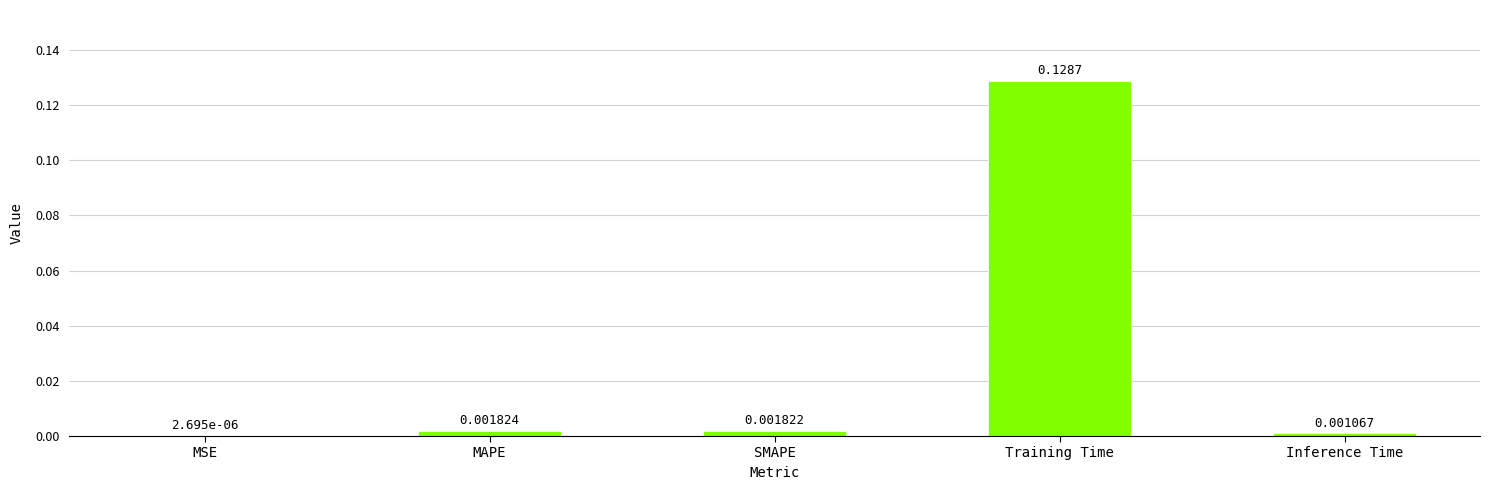

At which label is the value closest to 0?

MSE